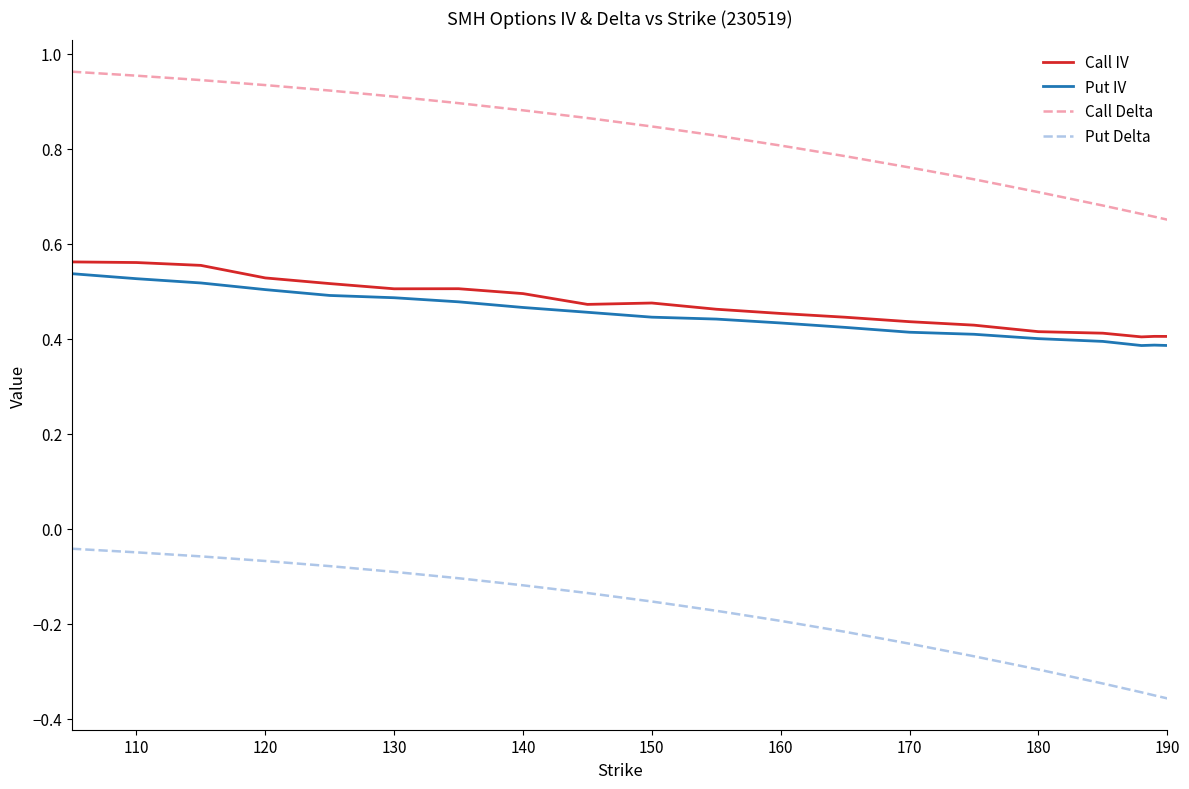

What is the difference between the maximum and minimum values in the Put Delta series?

0.3